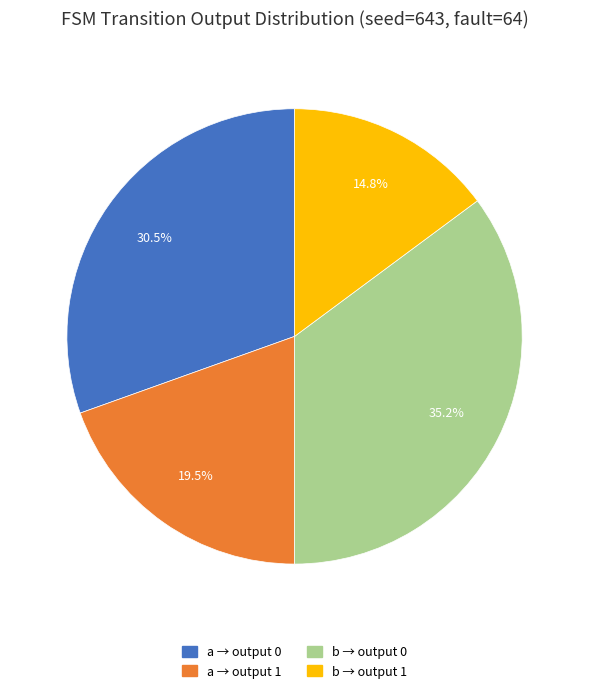

Is there any slice that represents more than half of the pie?

No